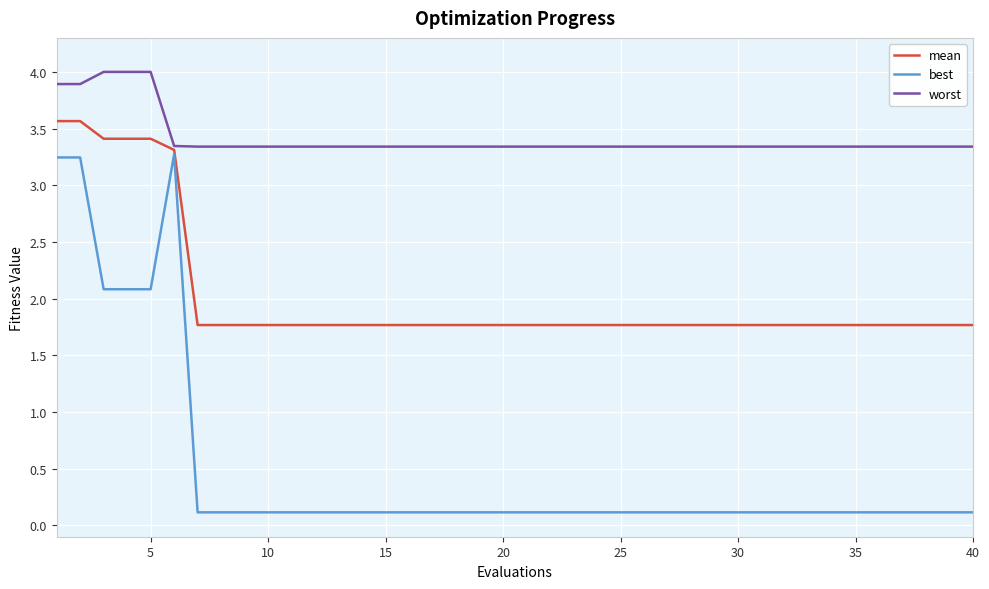

What is the maximum value shown in the chart?

4.0